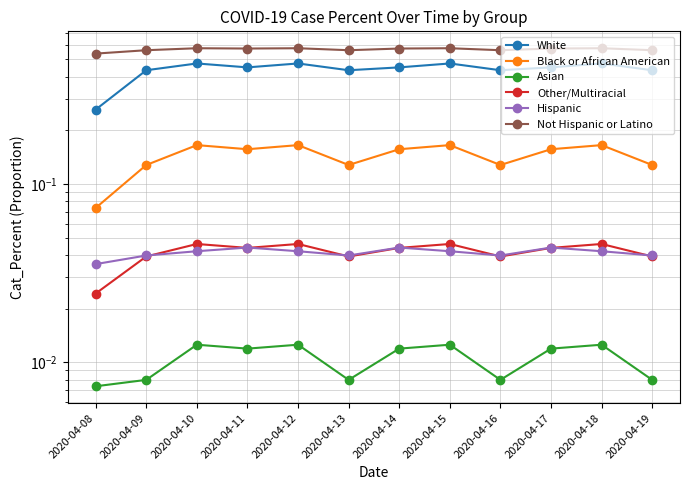

Reading right to left, transcribe all the data shown in this chart.

White: 2020-04-19=0.4	2020-04-18=0.5	2020-04-17=0.5	2020-04-16=0.4	2020-04-15=0.5	2020-04-14=0.5	2020-04-13=0.4	2020-04-12=0.5	2020-04-11=0.5	2020-04-10=0.5	2020-04-09=0.4	2020-04-08=0.3
Black or African American: 2020-04-19=0.1	2020-04-18=0.2	2020-04-17=0.2	2020-04-16=0.1	2020-04-15=0.2	2020-04-14=0.2	2020-04-13=0.1	2020-04-12=0.2	2020-04-11=0.2	2020-04-10=0.2	2020-04-09=0.1	2020-04-08=0.1
Asian: 2020-04-19=0.0	2020-04-18=0.0	2020-04-17=0.0	2020-04-16=0.0	2020-04-15=0.0	2020-04-14=0.0	2020-04-13=0.0	2020-04-12=0.0	2020-04-11=0.0	2020-04-10=0.0	2020-04-09=0.0	2020-04-08=0.0
Other/Multiracial: 2020-04-19=0.0	2020-04-18=0.0	2020-04-17=0.0	2020-04-16=0.0	2020-04-15=0.0	2020-04-14=0.0	2020-04-13=0.0	2020-04-12=0.0	2020-04-11=0.0	2020-04-10=0.0	2020-04-09=0.0	2020-04-08=0.0
Hispanic: 2020-04-19=0.0	2020-04-18=0.0	2020-04-17=0.0	2020-04-16=0.0	2020-04-15=0.0	2020-04-14=0.0	2020-04-13=0.0	2020-04-12=0.0	2020-04-11=0.0	2020-04-10=0.0	2020-04-09=0.0	2020-04-08=0.0
Not Hispanic or Latino: 2020-04-19=0.6	2020-04-18=0.6	2020-04-17=0.6	2020-04-16=0.6	2020-04-15=0.6	2020-04-14=0.6	2020-04-13=0.6	2020-04-12=0.6	2020-04-11=0.6	2020-04-10=0.6	2020-04-09=0.6	2020-04-08=0.5